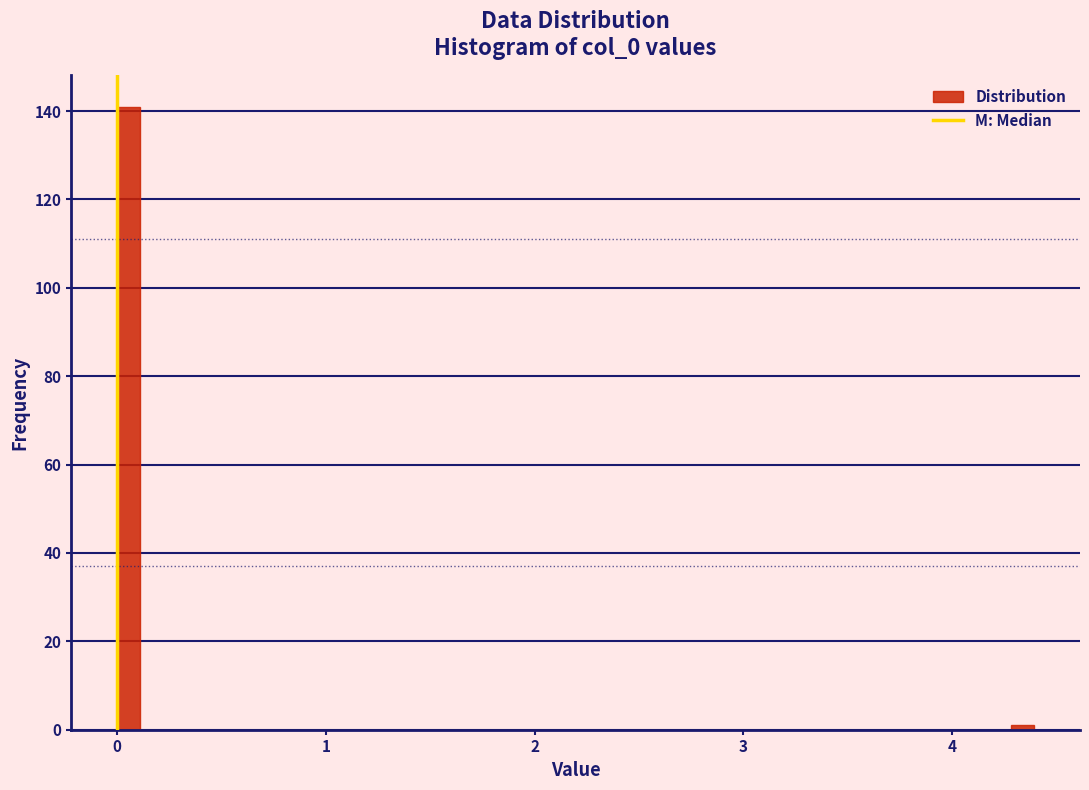

Around what value on the x-axis is the tallest bar? Give the approximate position of its centre, as read against the axis.

0.1